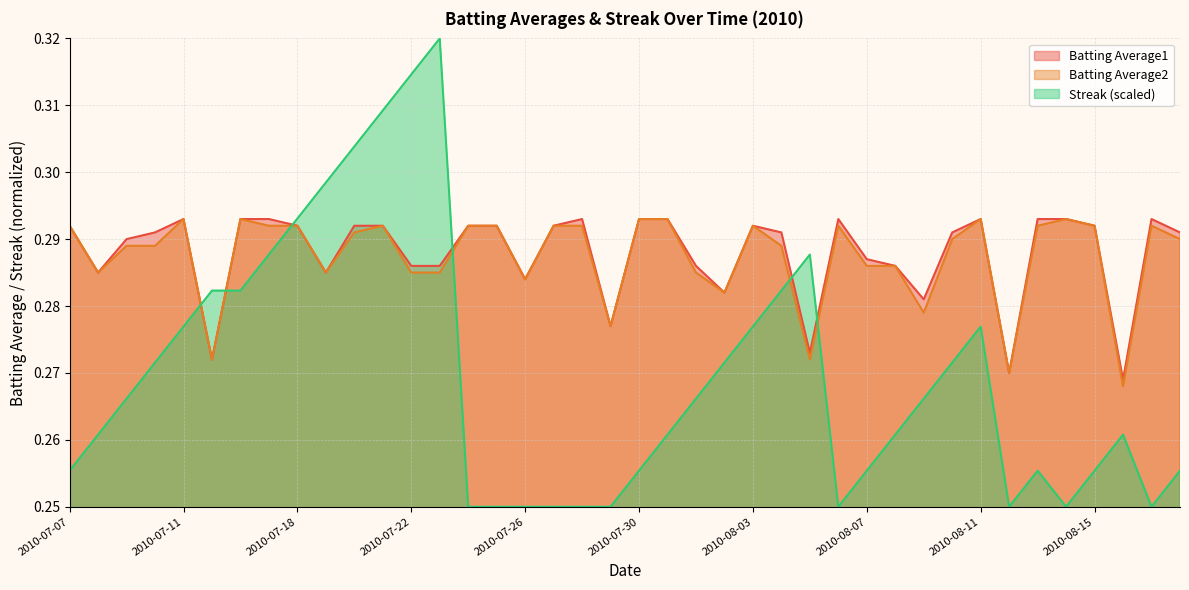

Which category has the highest value in the Streak series?

2010-07-23